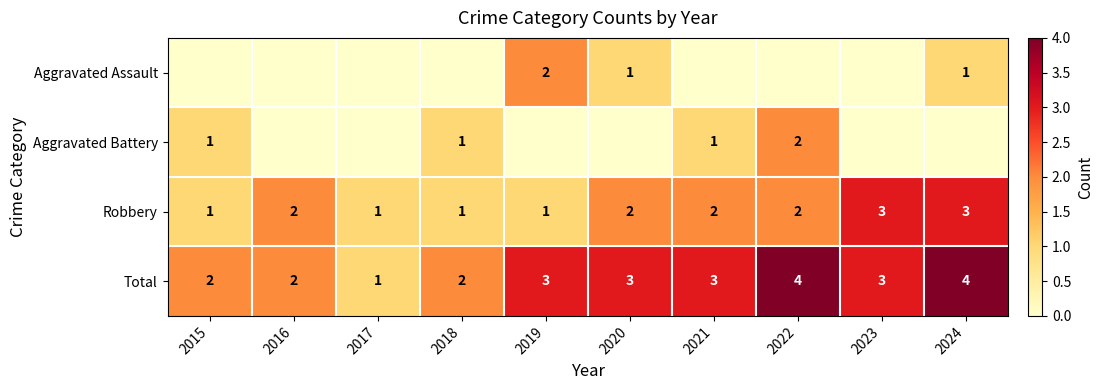

What is the sum of the Aggravated Assault values at 2024 and 2019?

3